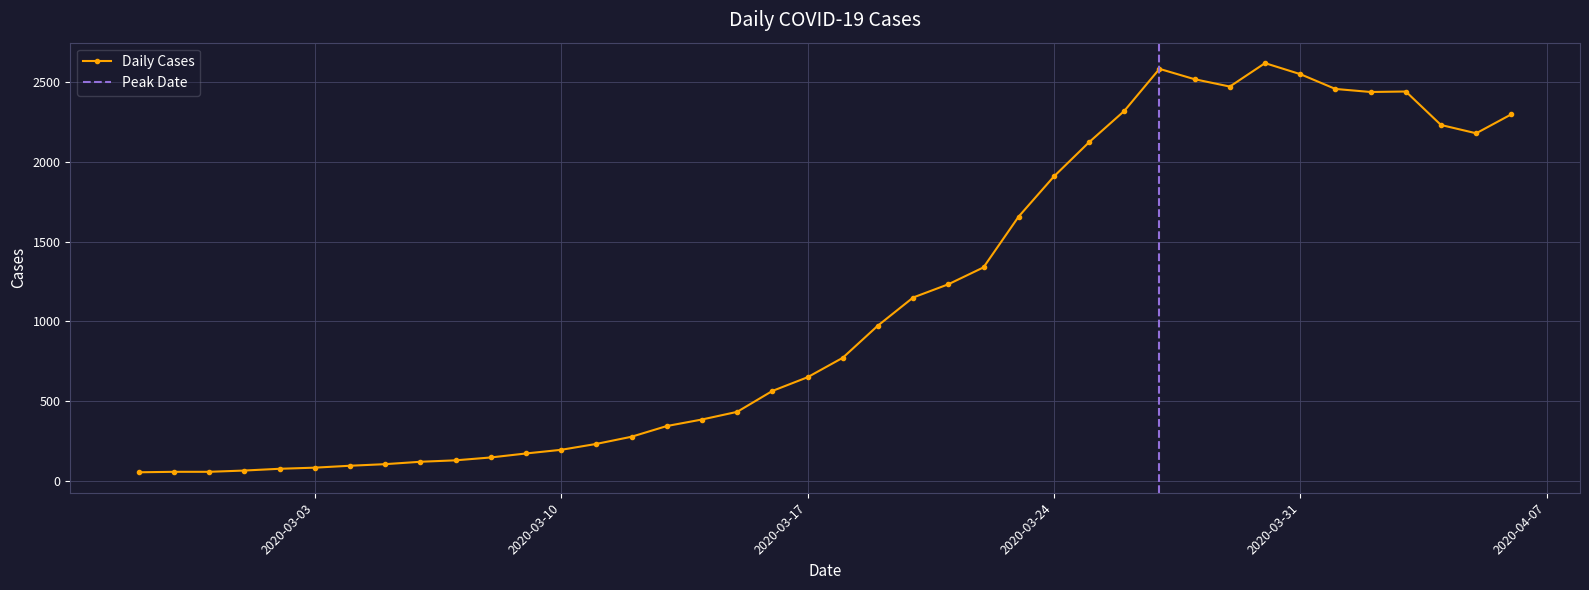

List the labels in order of value, smallest first.

2020-02-27, 2020-02-28, 2020-02-29, 2020-03-01, 2020-03-02, 2020-03-03, 2020-03-04, 2020-03-05, 2020-03-06, 2020-03-07, 2020-03-08, 2020-03-09, 2020-03-10, 2020-03-11, 2020-03-12, 2020-03-13, 2020-03-14, 2020-03-15, 2020-03-16, 2020-03-17, 2020-03-18, 2020-03-19, 2020-03-20, 2020-03-21, 2020-03-22, 2020-03-23, 2020-03-24, 2020-03-25, 2020-04-05, 2020-04-04, 2020-04-06, 2020-03-26, 2020-04-02, 2020-04-03, 2020-04-01, 2020-03-29, 2020-03-28, 2020-03-31, 2020-03-27, 2020-03-30